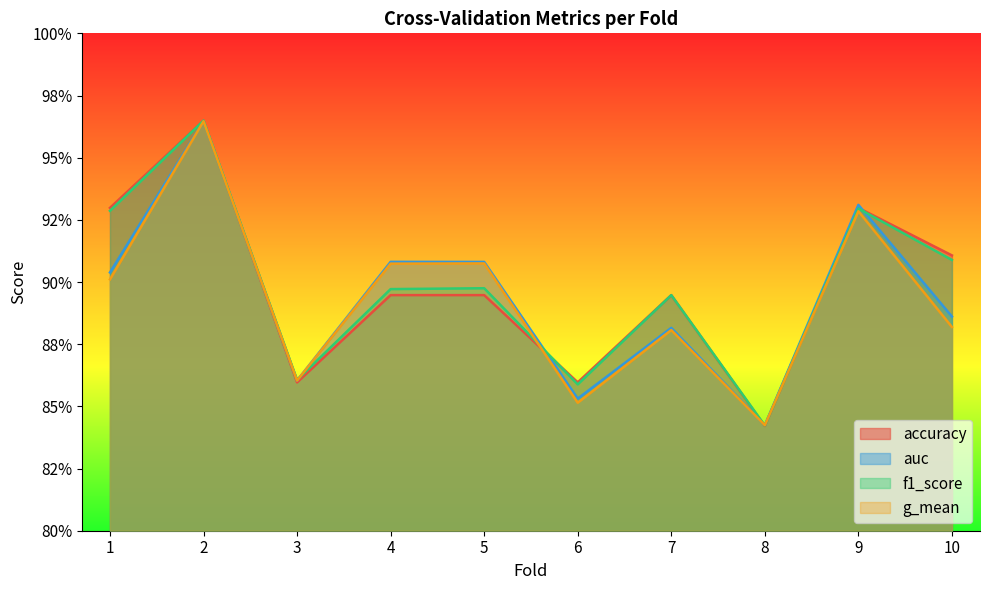

Which series has the largest total across all categories?

f1_score